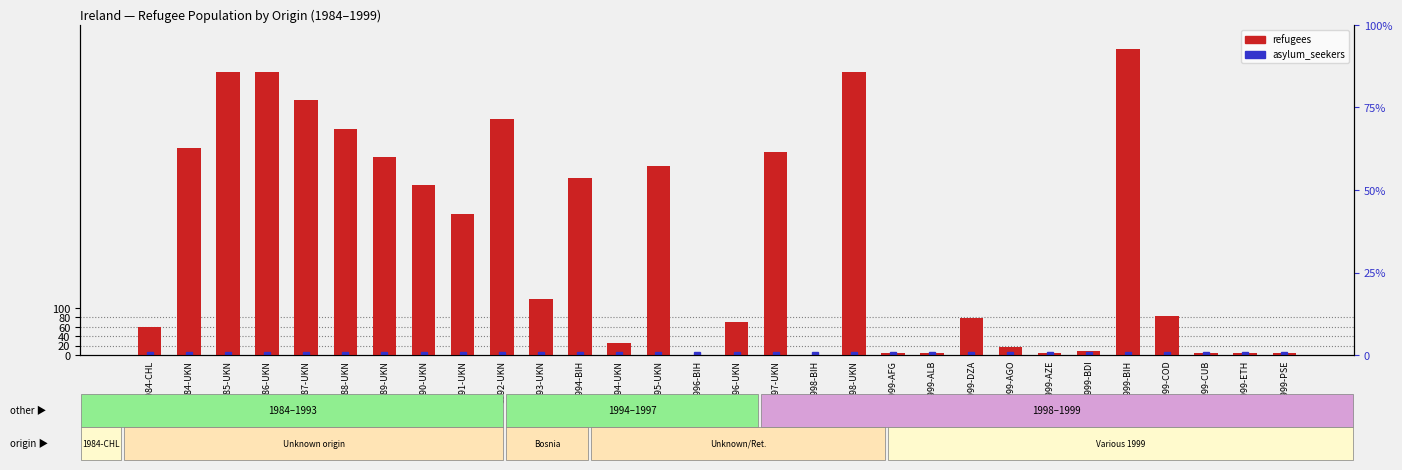

List the labels in order of value, largest first.

1999-BIH, 1985-UKN, 1986-UKN, 1998-UKN, 1987-UKN, 1992-UKN, 1988-UKN, 1984-UKN, 1997-UKN, 1989-UKN, 1995-UKN, 1994-BIH, 1990-UKN, 1991-UKN, 1993-UKN, 1999-COD, 1999-DZA, 1996-UKN, 1984-CHL, 1994-UKN, 1999-AGO, 1999-BDI, 1999-AFG, 1999-ALB, 1999-AZE, 1999-CUB, 1999-ETH, 1999-PSE, 1996-BIH, 1998-BIH